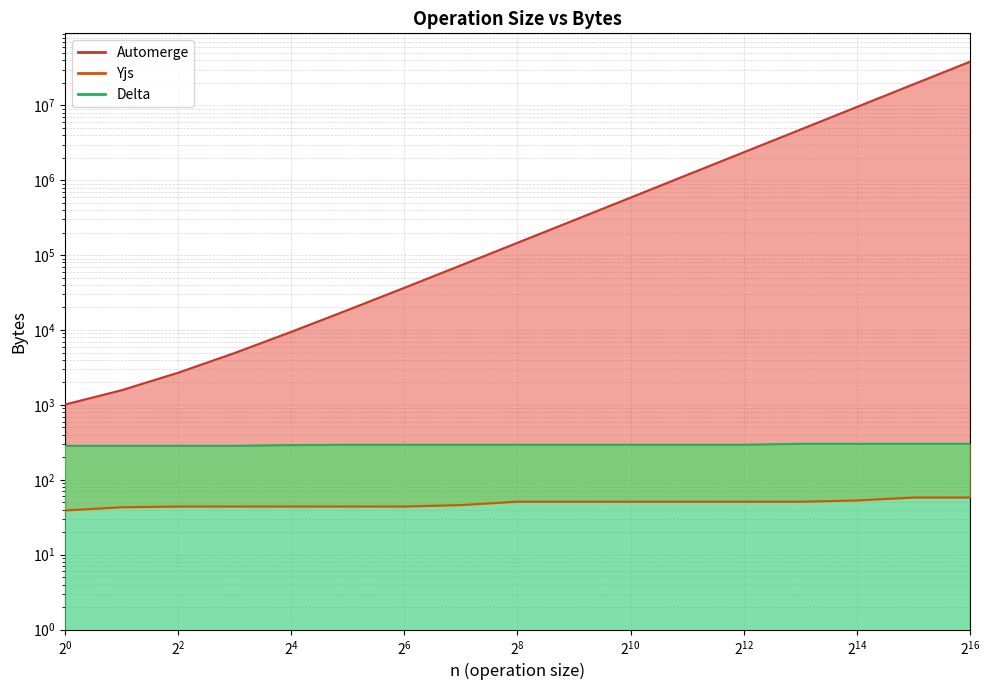

How many data points in Automerge are above 146345?

8